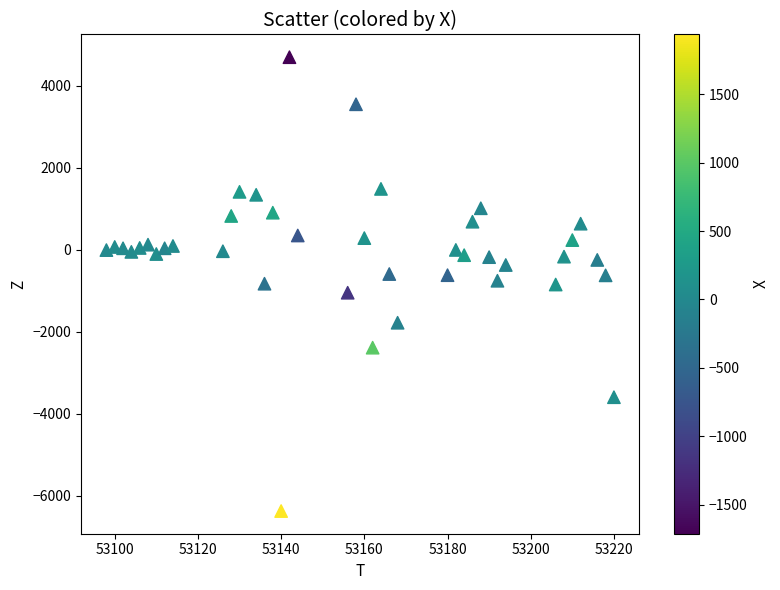

What is the range of X values (max minus min)?

122